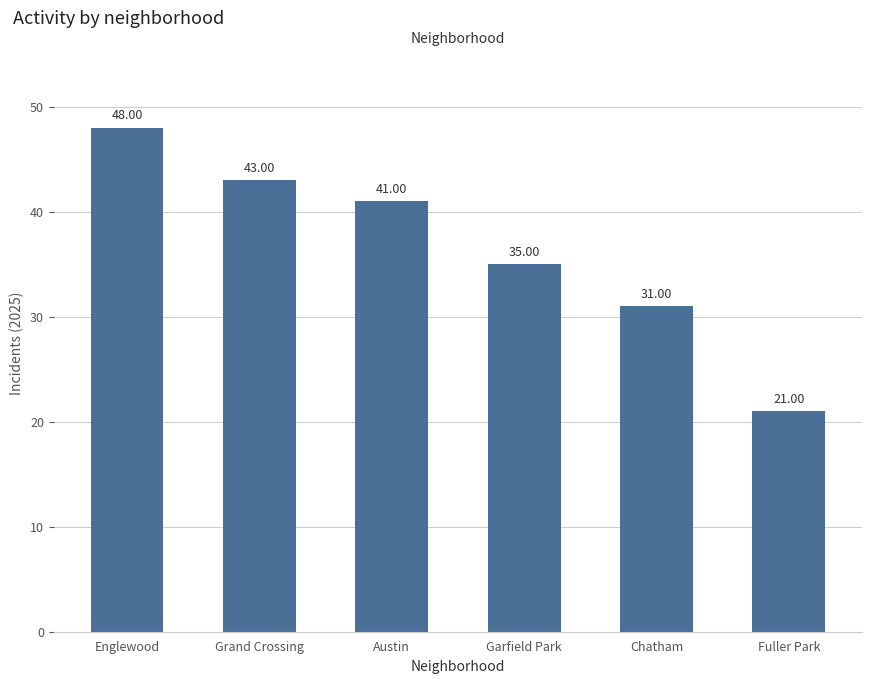

What is the difference between the values at Austin and Garfield Park?

6